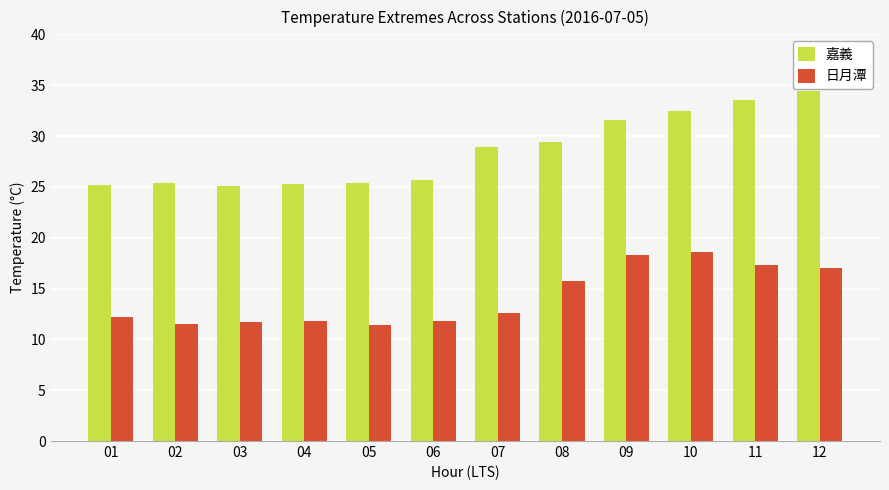

How many bars are there in total?

24